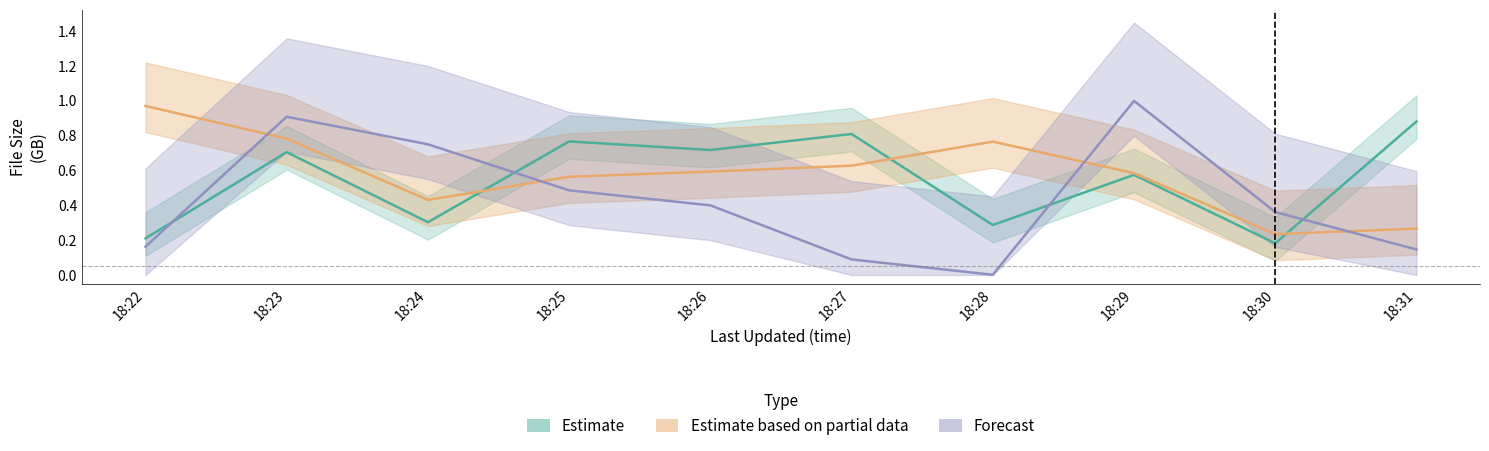

What is the sum of the Estimate based on partial data values at 18:23 and 18:28?

1.5